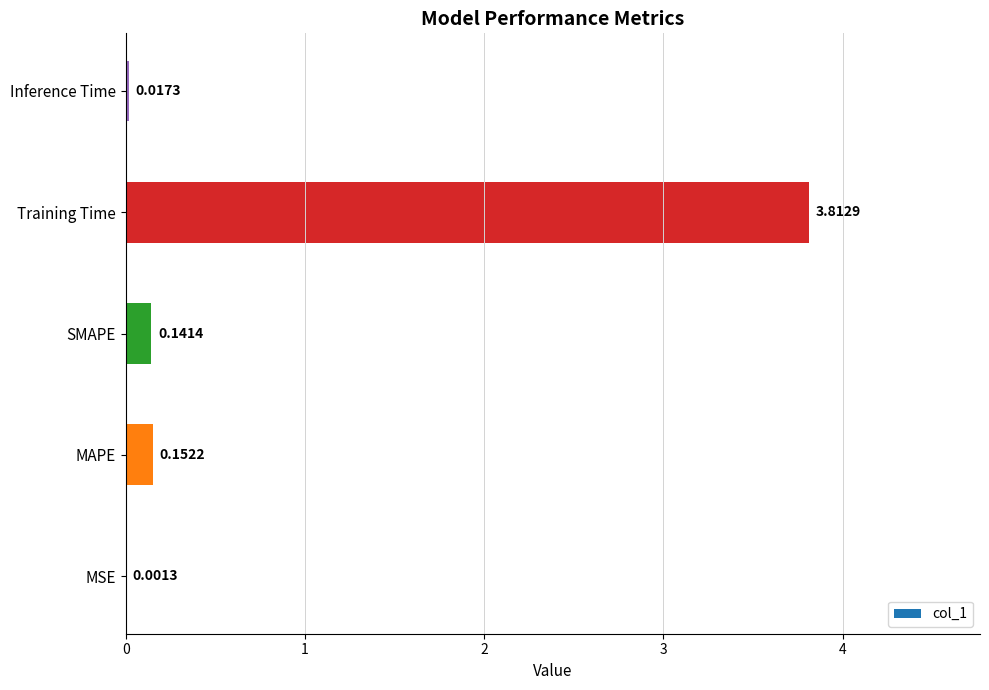

Which label corresponds to the largest value in the chart?

Training Time